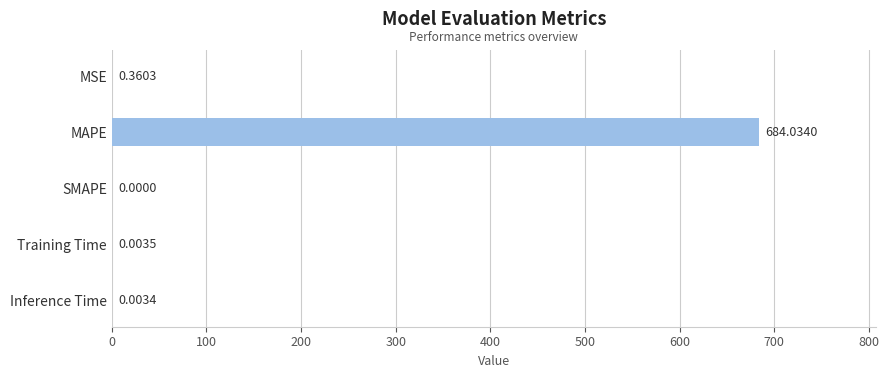

What is the change in value from MSE to MAPE?

+683.7